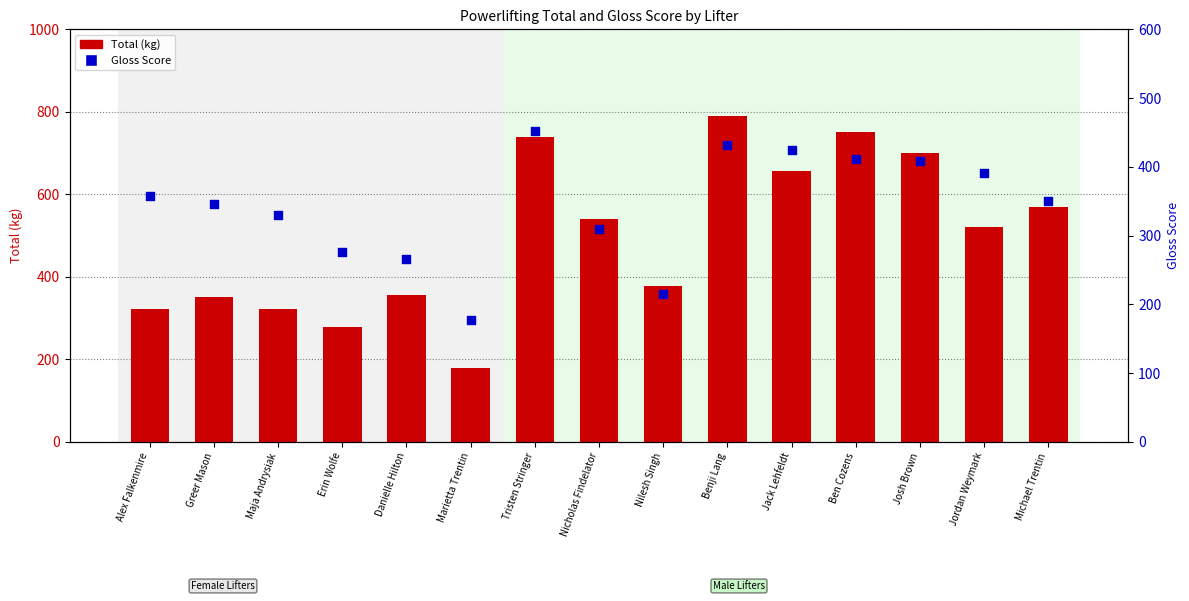

At which category is the sum across all series the highest?

Benji Lang